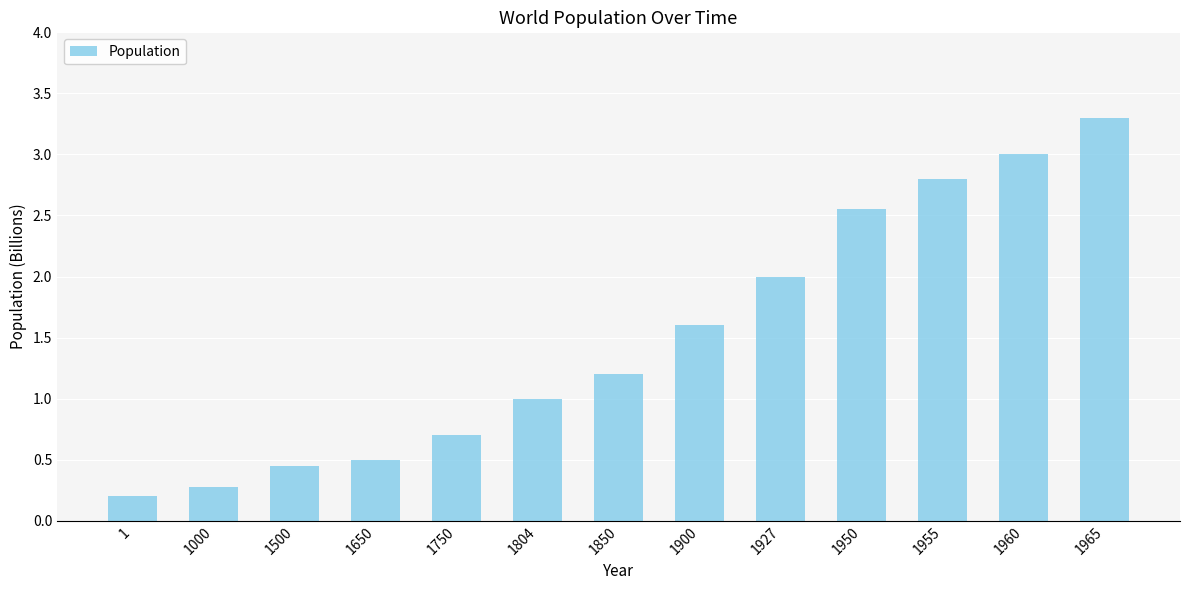

What value does the data have at 1960?

3.0